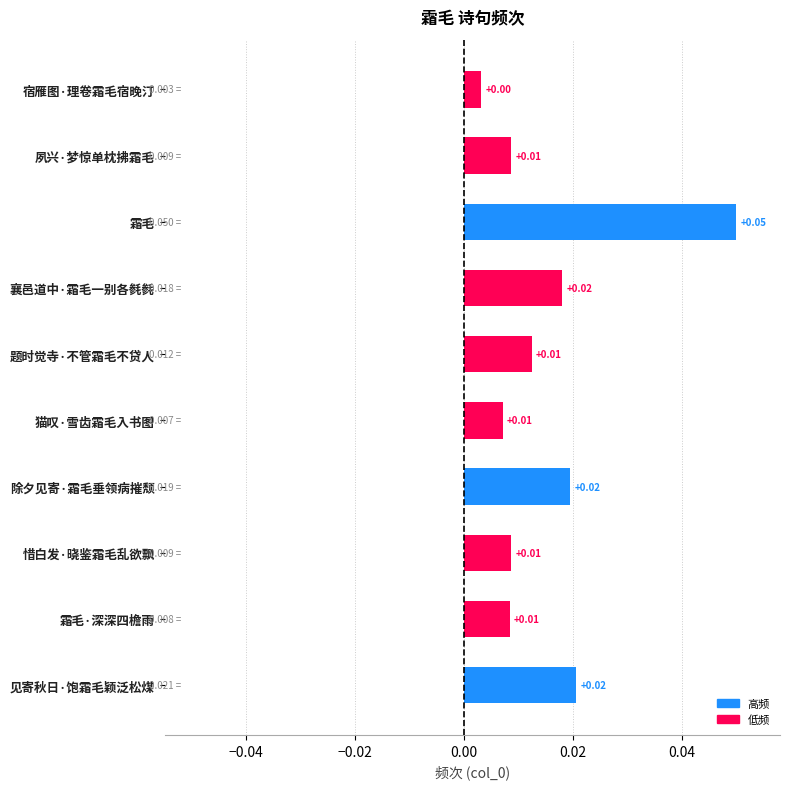

At which category does the chart reach its peak across all series?

霜毛